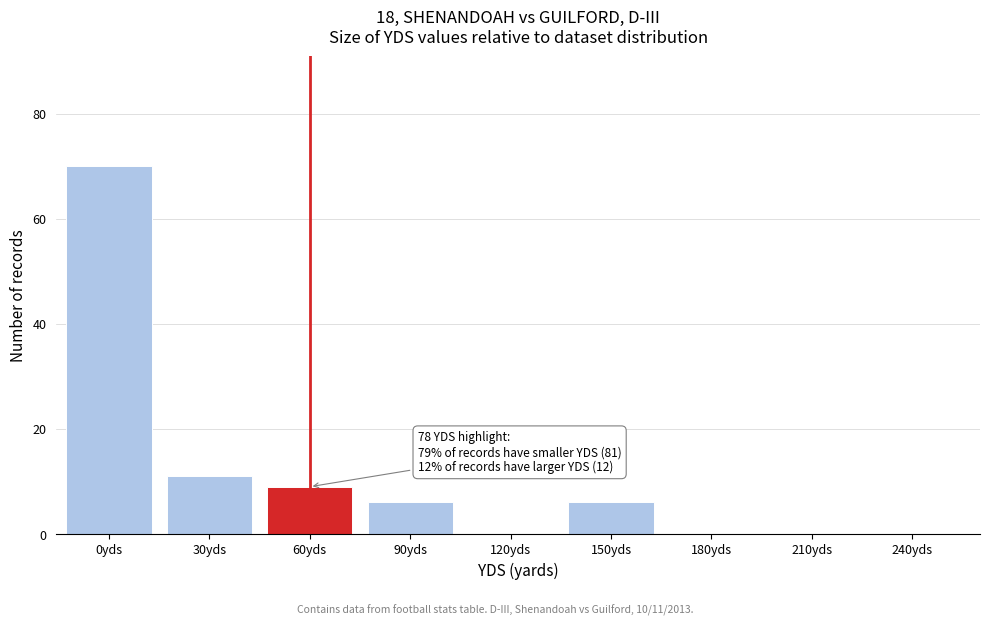

Reading left to right, extract all data points from this chart.

0yds=70	30yds=11	60yds=9	90yds=6	120yds=0	150yds=6	180yds=0	210yds=0	240yds=0